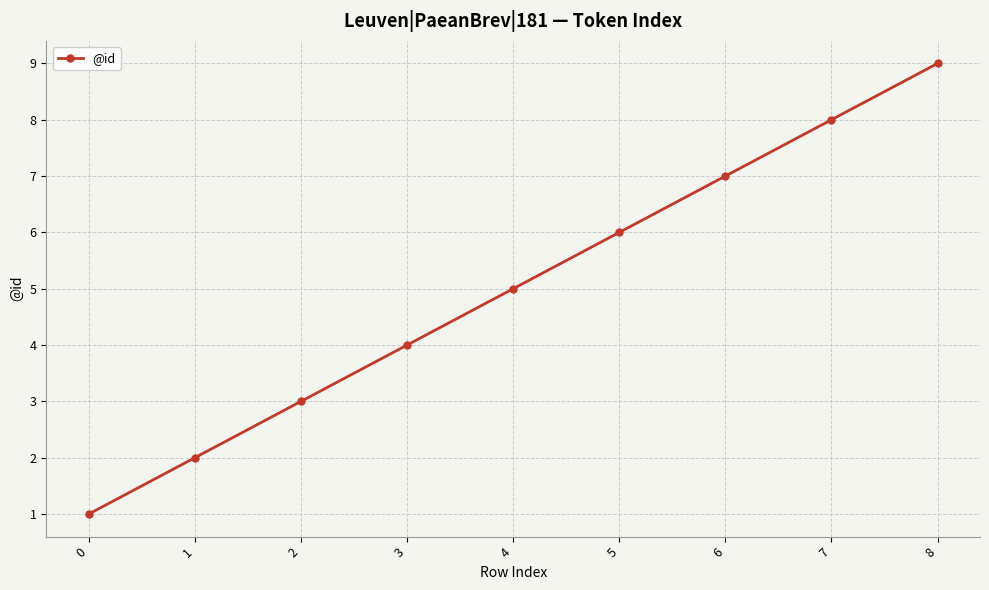

Is it true that the value at 3 is 5?

False